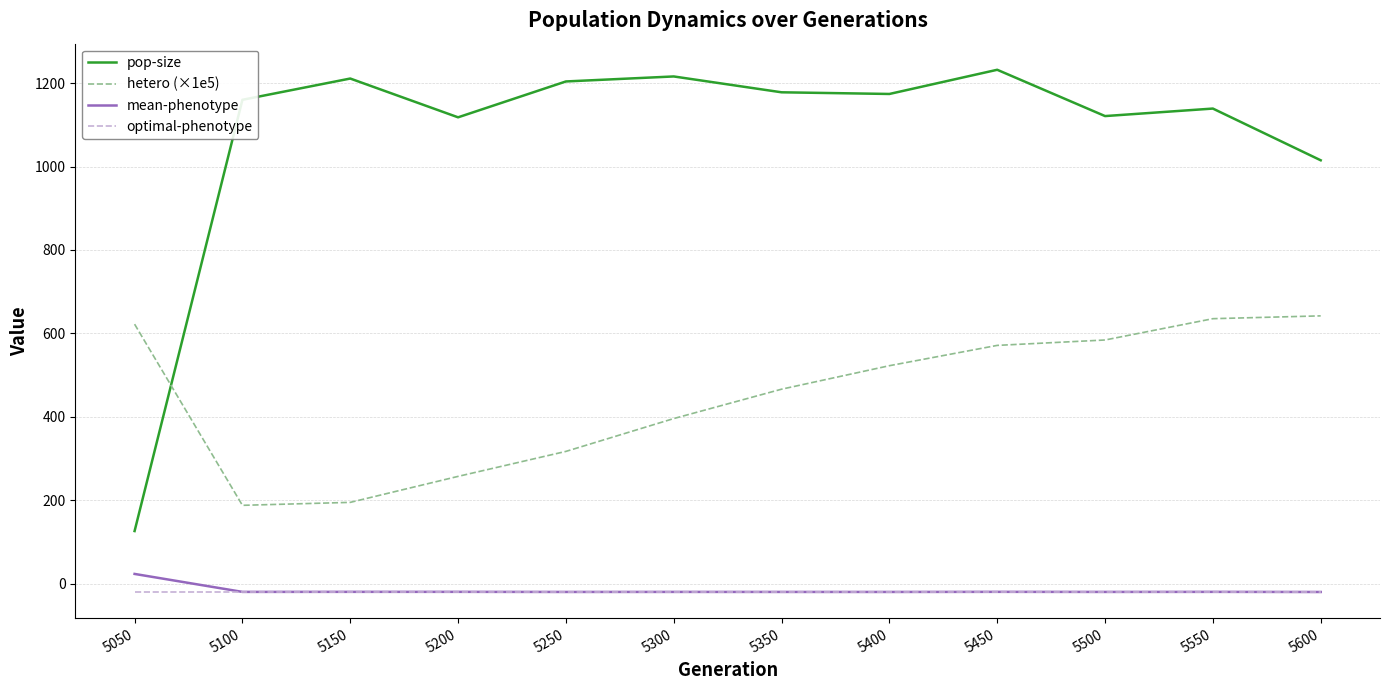

Where does the mean-phenotype series first go above -19?

5050